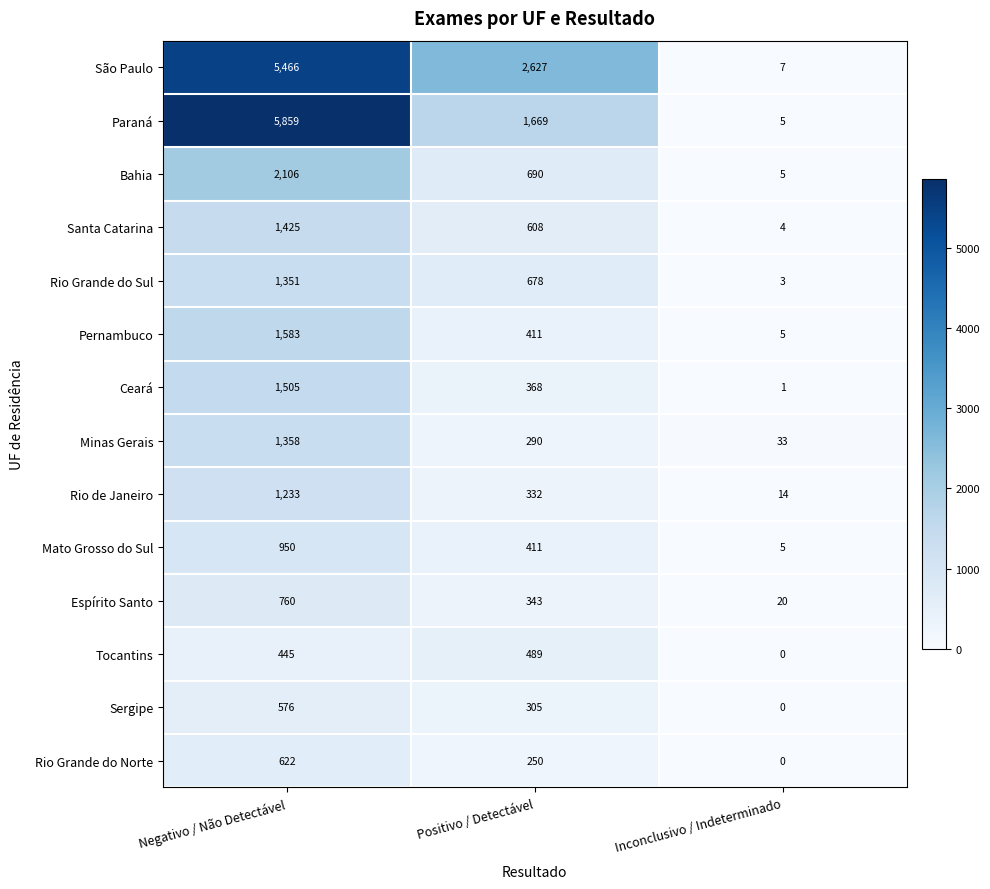

At which label does Tocantins reach its peak?

Positivo / Detectável